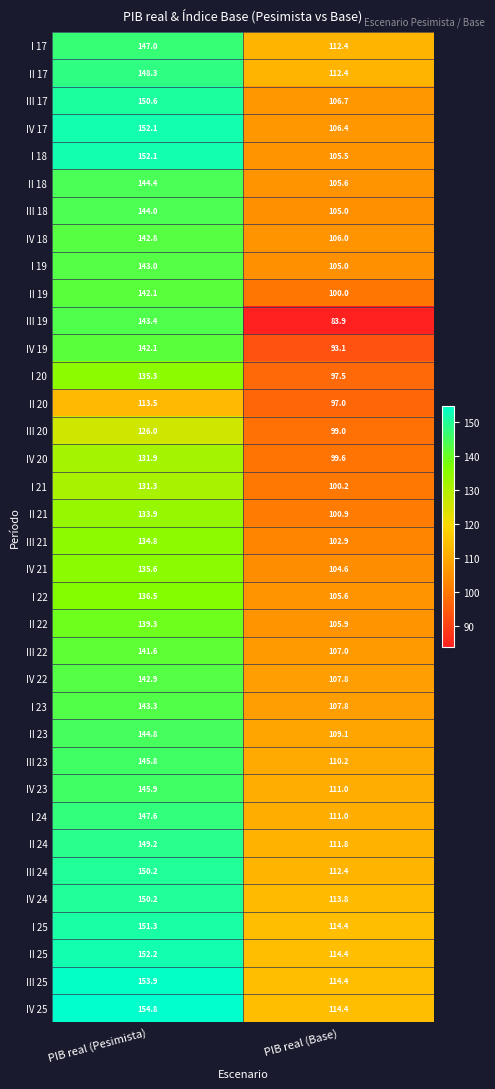

Count the number of data series in this chart.

36